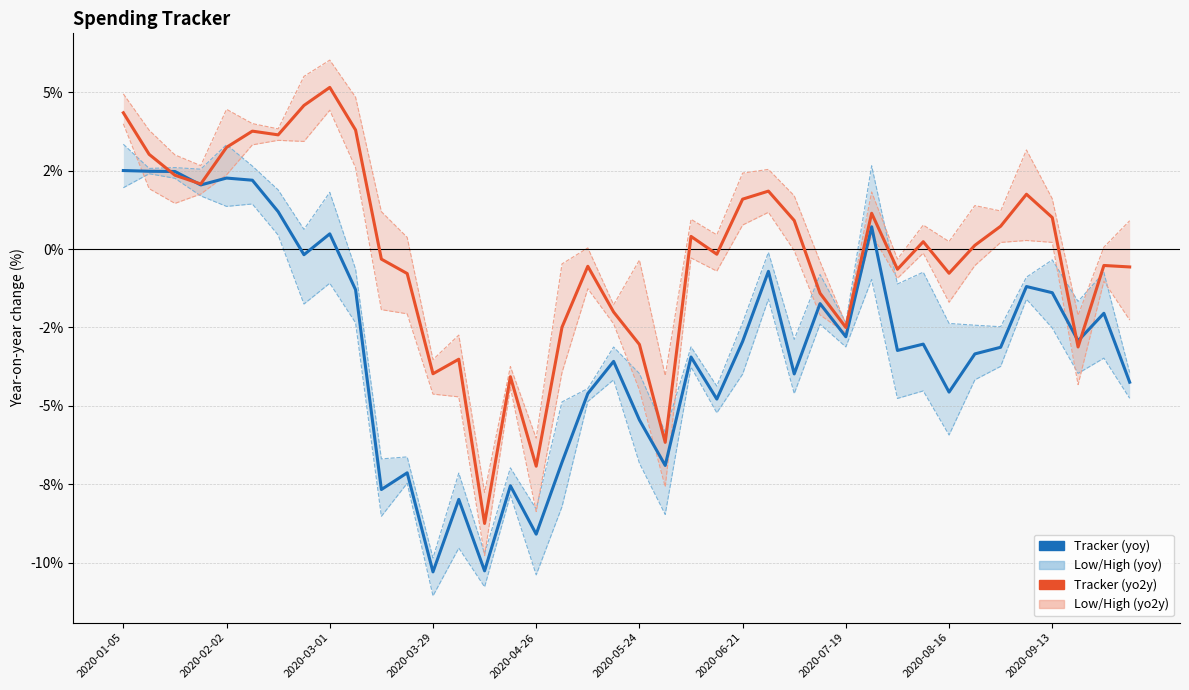

What is the difference between the maximum and minimum values in the Tracker (yo2y) series?

13.9